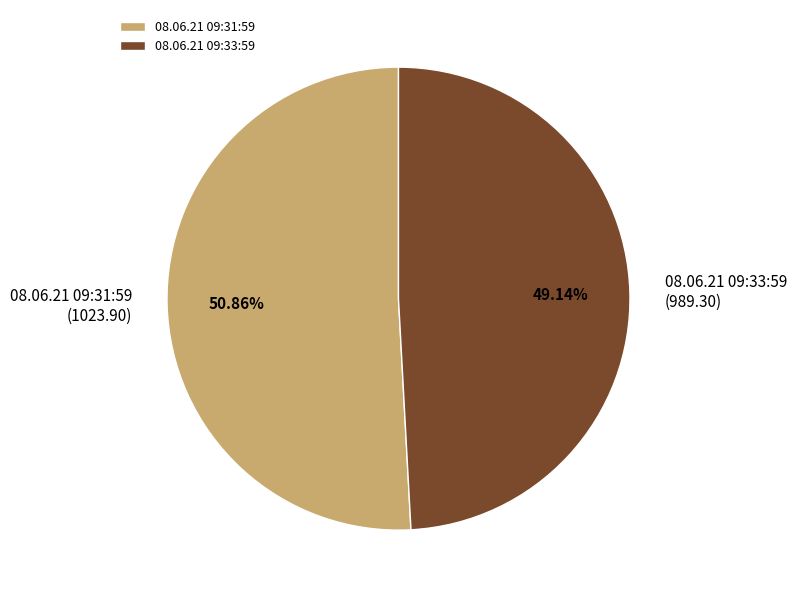

Rank the categories by value from lowest to highest.

08.06.21 09:33:59, 08.06.21 09:31:59